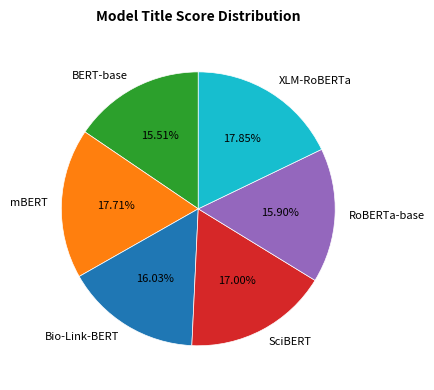

Which has a higher value, Bio-Link-BERT or mBERT?

mBERT